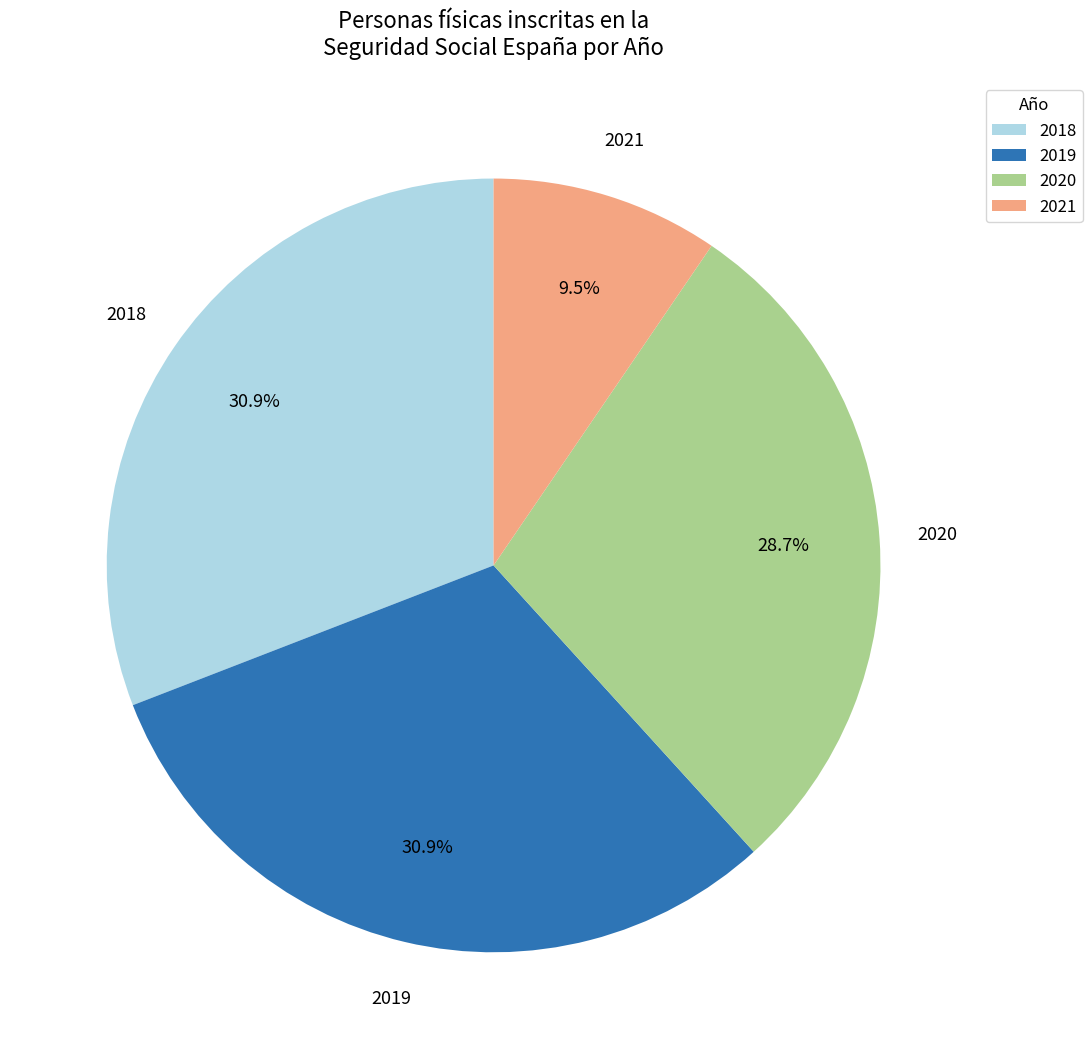

Count the number of slices in the pie.

4